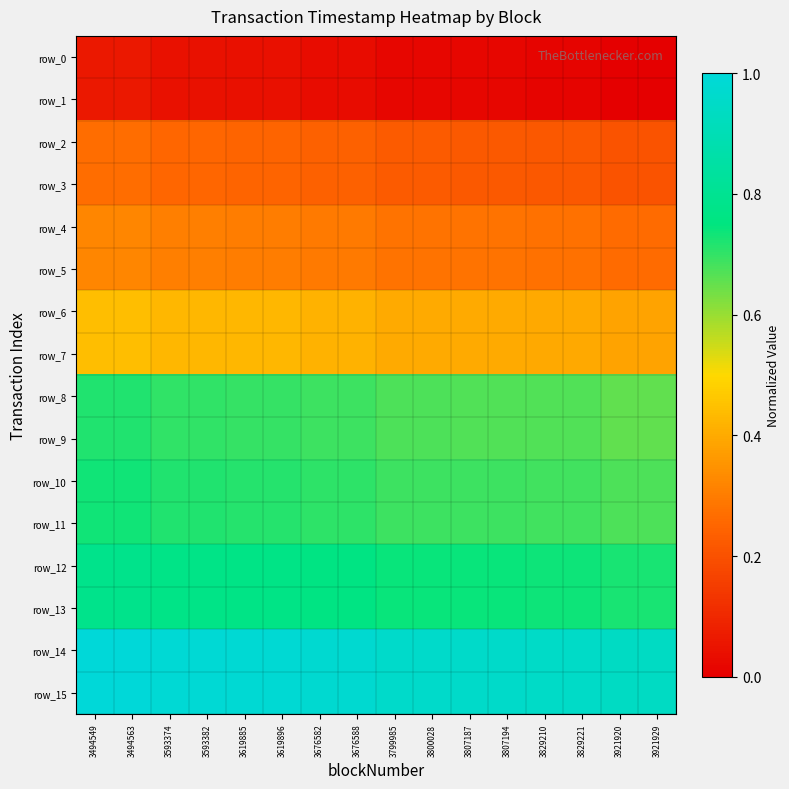

Rank the series by their maximum value, from highest to lowest.

row_15, row_14, row_13, row_12, row_11, row_10, row_9, row_8, row_7, row_6, row_5, row_4, row_3, row_2, row_1, row_0